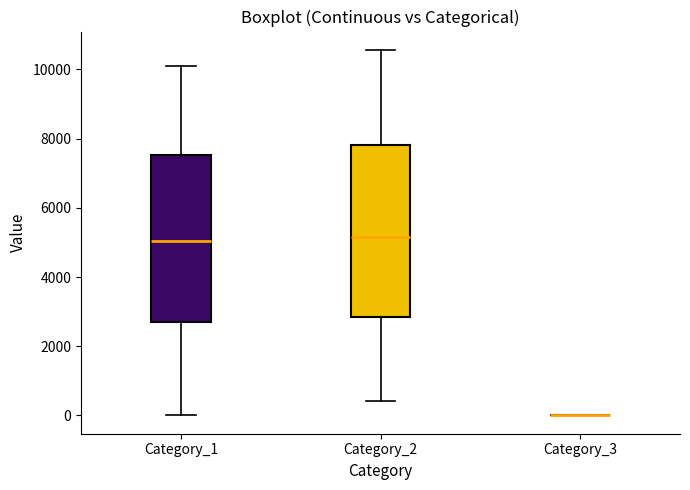

Reading left to right, transcribe this box plot: for each box, give where its median line is, the range the box spans, and where its two whiskers end, as read against the y-axis. The values are not printed on the chart, so give them approximately, as read against the axis.

Category_1: median 5000, box 2600 to 7600, whiskers 0 to 10000
Category_2: median 5200, box 2800 to 7800, whiskers 400 to 10600
Category_3: box collapsed to a line at 0, whiskers 0 to 0